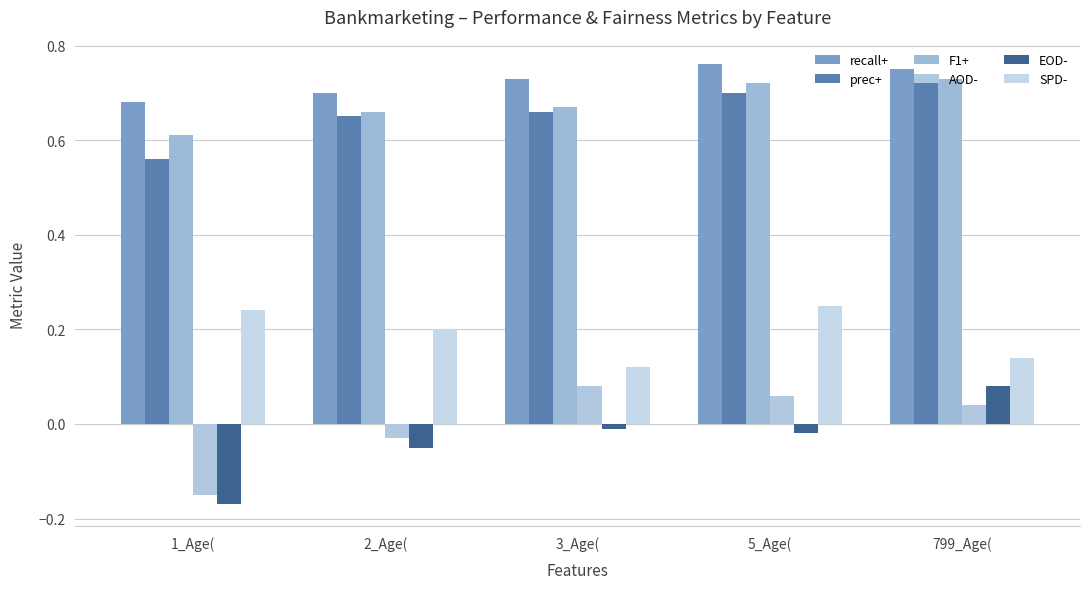

Reading left to right, list all the values displayed in this chart.

recall+: 0.7	0.7	0.7	0.8	0.8
prec+: 0.6	0.7	0.7	0.7	0.7
F1+: 0.6	0.7	0.7	0.7	0.7
AOD-: -0.1	-0.0	0.1	0.1	0.0
EOD-: -0.2	-0.1	-0.0	-0.0	0.1
SPD-: 0.2	0.2	0.1	0.2	0.1